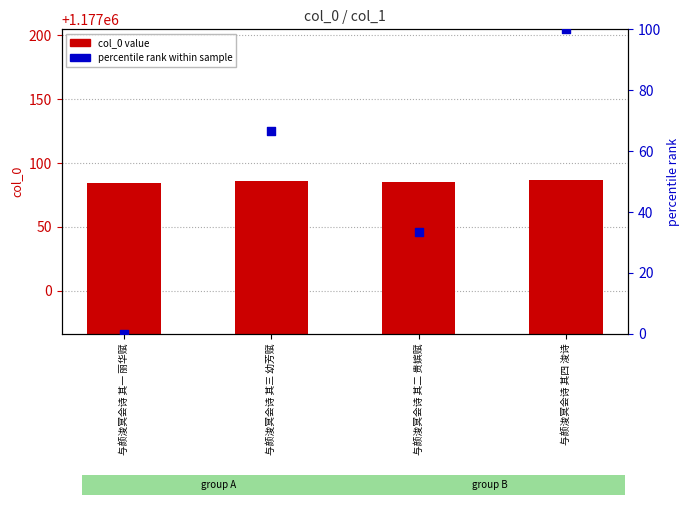

At which category is the sum across all series the highest?

与颜浚冥会诗 其四 浚诗